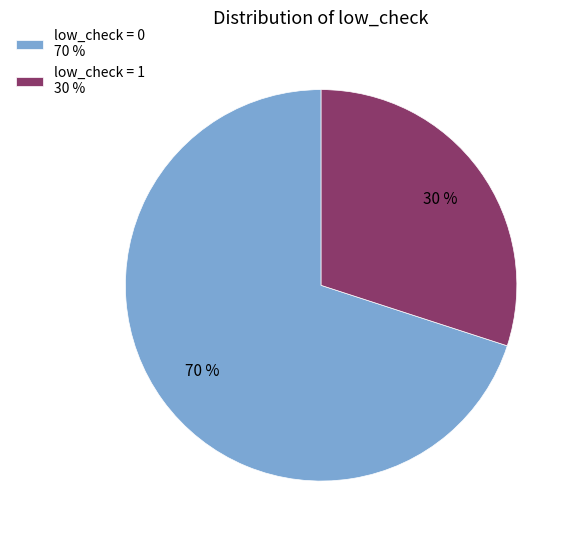

Between low_check = 0 and low_check = 1, which is larger?

low_check = 0